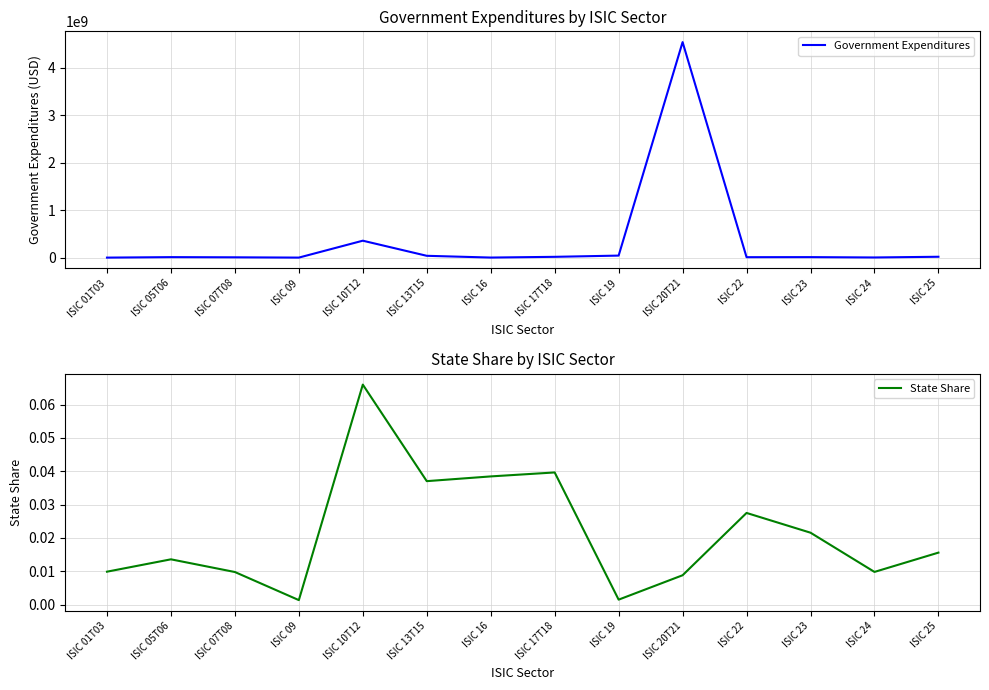

Between ISIC 19 and ISIC 10T12, which is larger?

ISIC 10T12